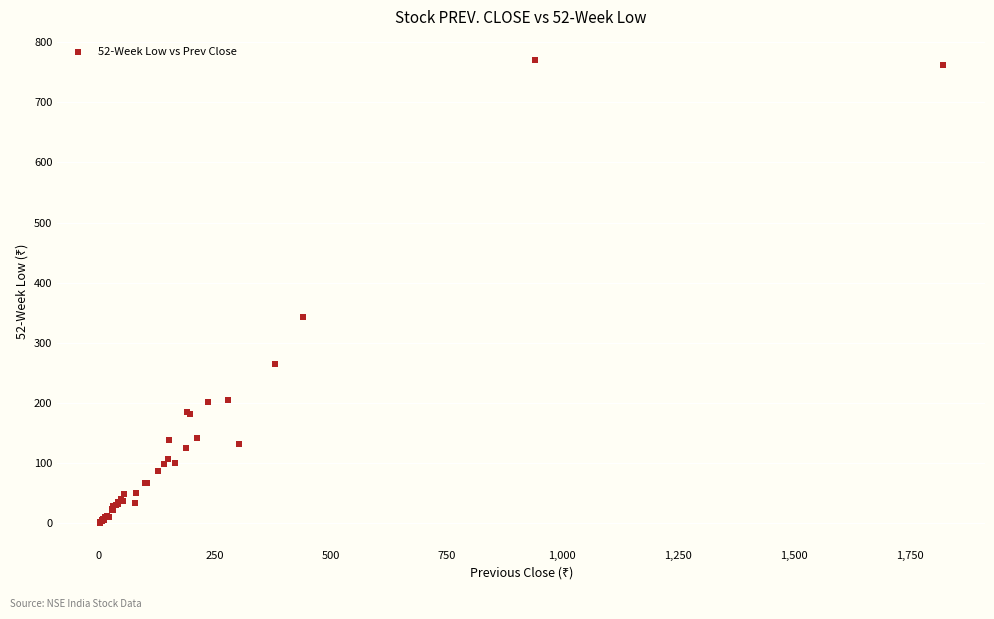

What Y value in the scatter plot is closest to 385?

342.8